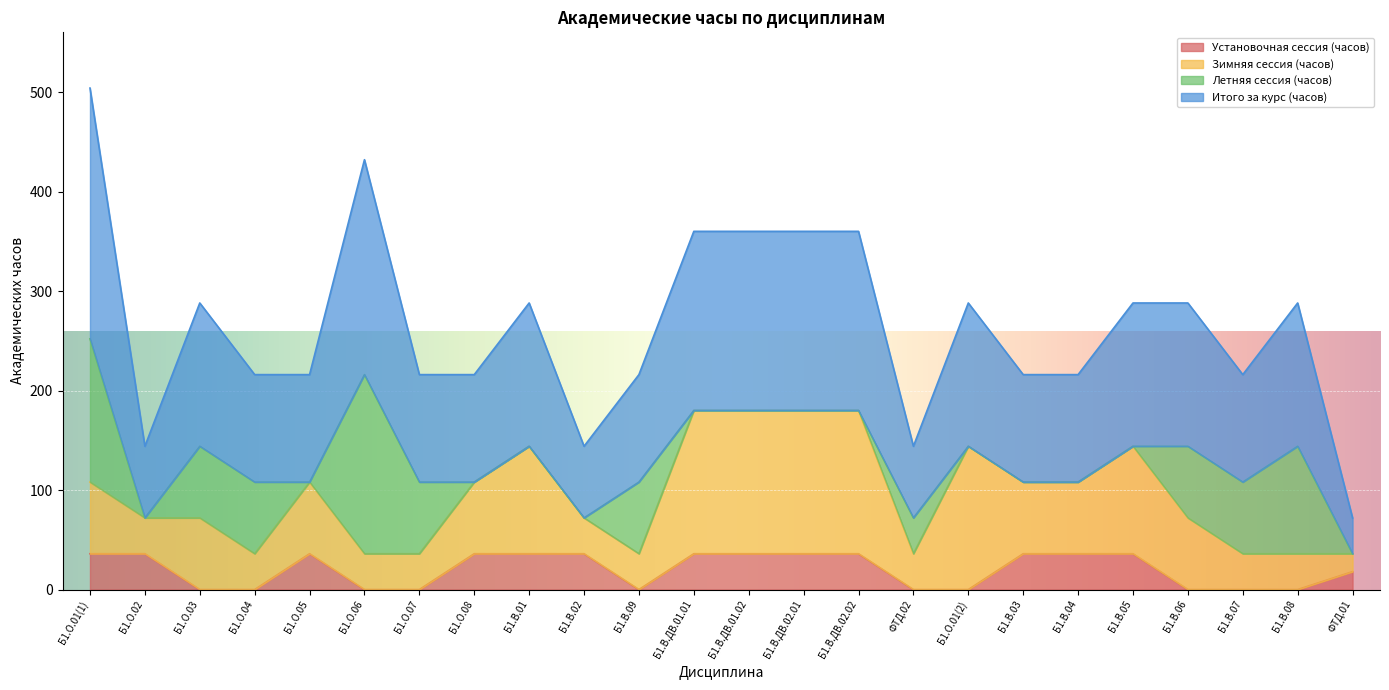

In Итого за курс (часов), how many points are lower than both neighbors (excluding endpoints)?

4